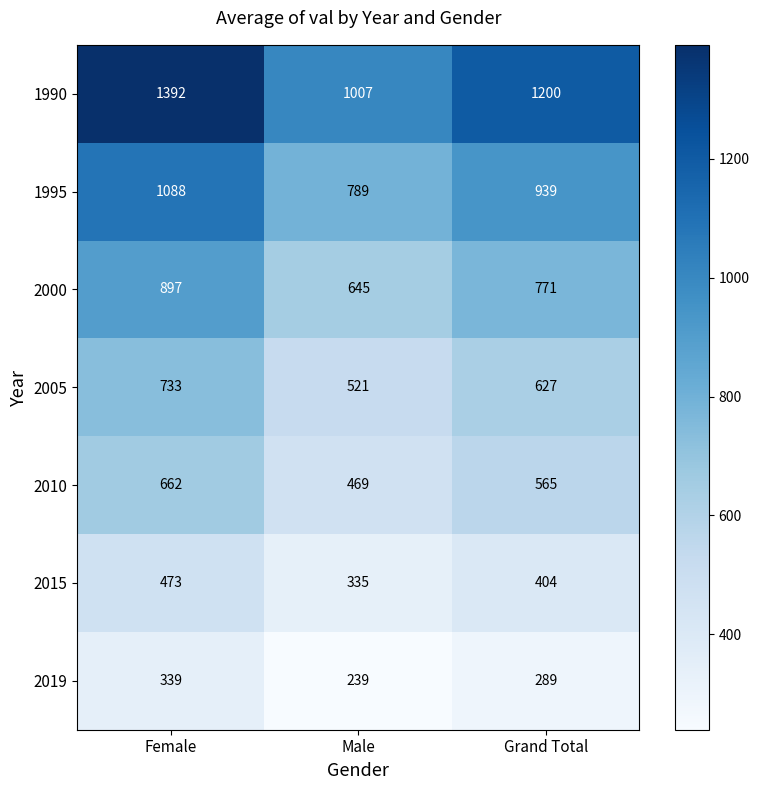

Which series has the widest spread of values?

1990